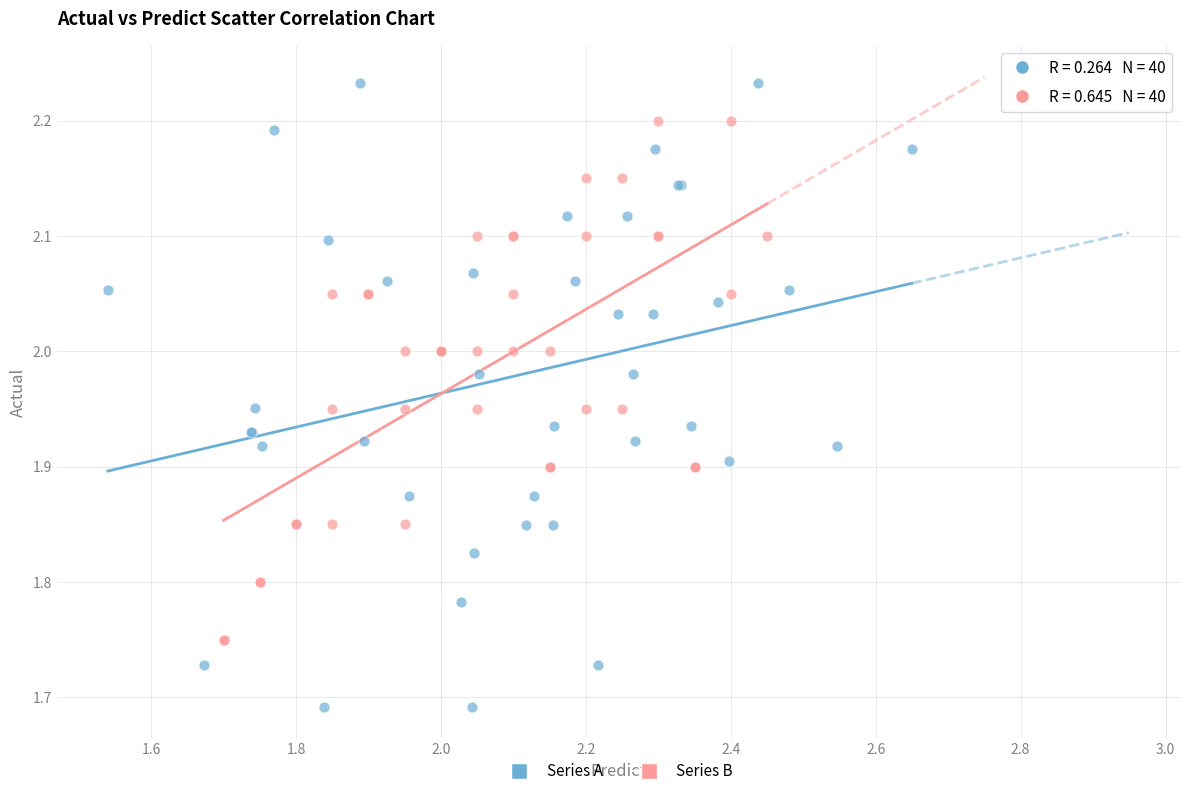

Which series contains the highest Y value?

Series A